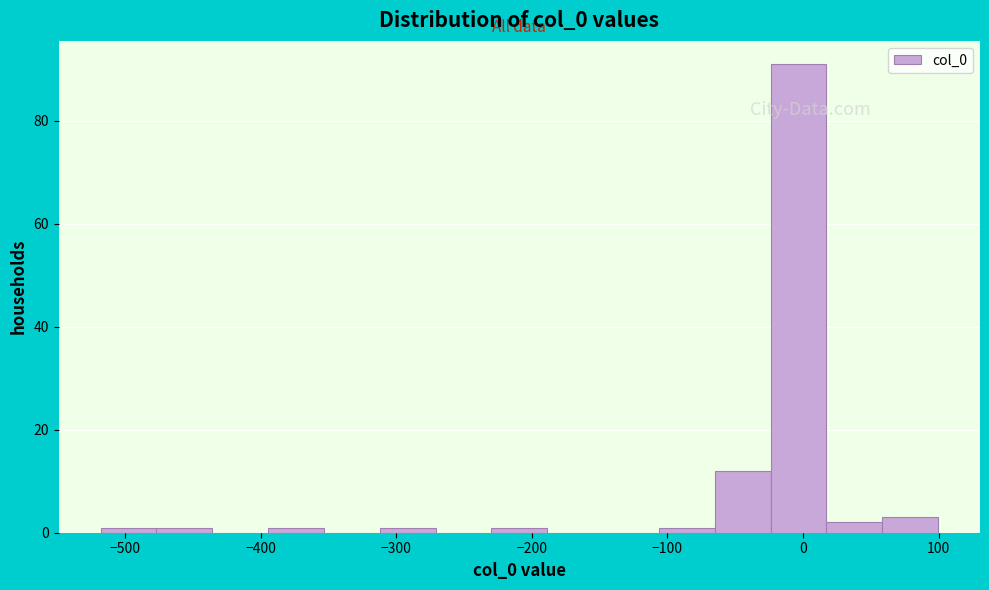

How tall is the bar that spans -20 to 20 on the x-axis? Neither the bar edges nor the heights are printed on the chart, so give them approximately, as read against the axes.

92